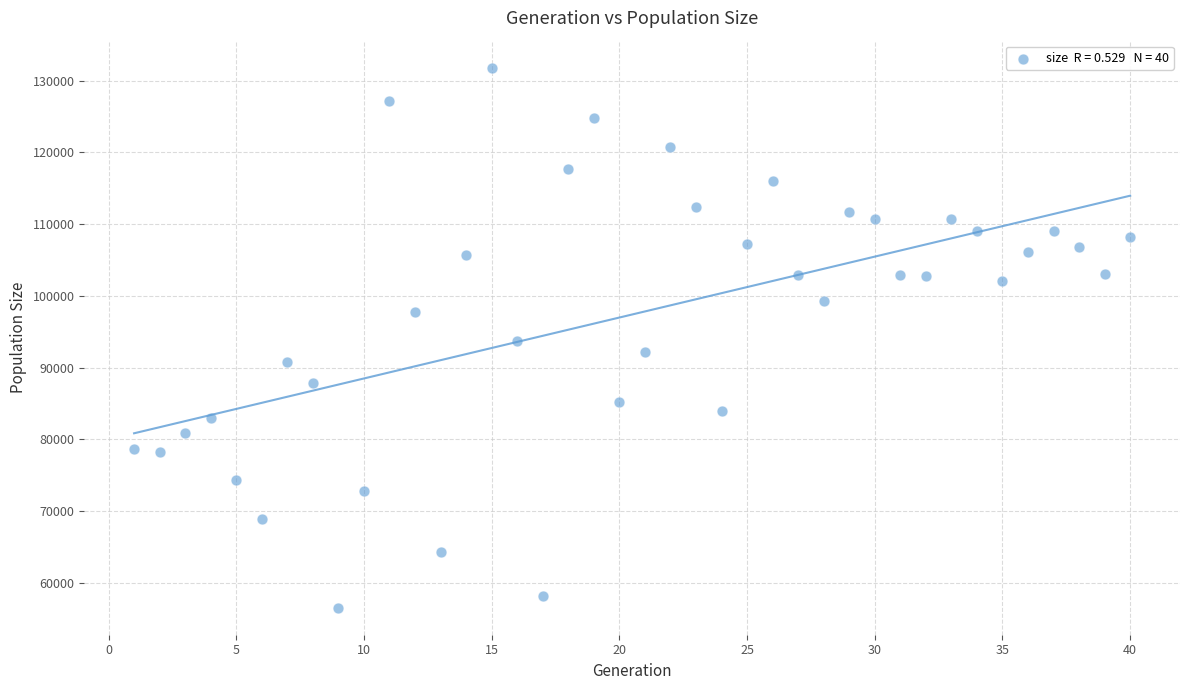

What is the range of X values (max minus min)?

39